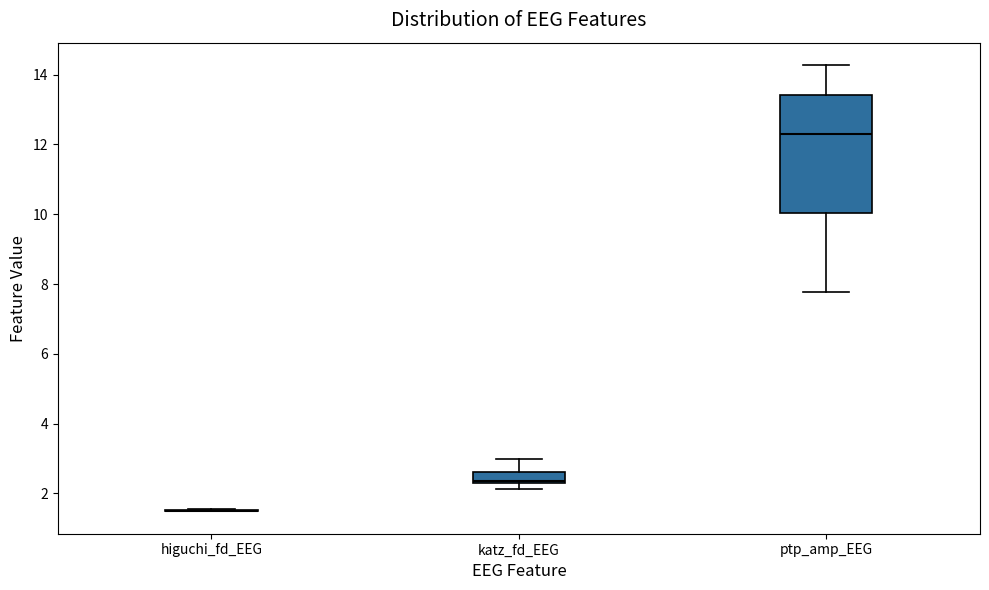

Comparing the boxes themselves (not the whiskers), which one is the tallest?

ptp_amp_EEG